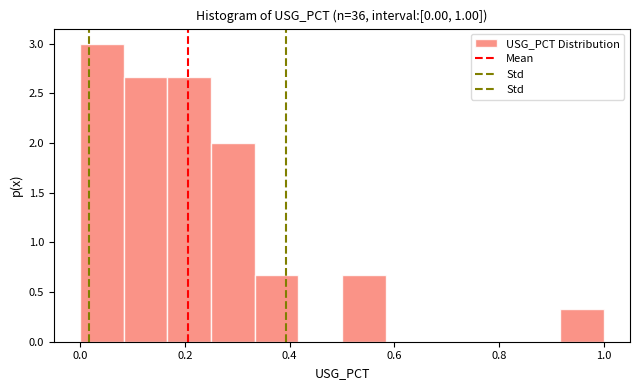

How tall is the bar that spans 0.08 to 0.16 on the x-axis? Neither the bar edges nor the heights are printed on the chart, so give them approximately, as read against the axes.

2.65